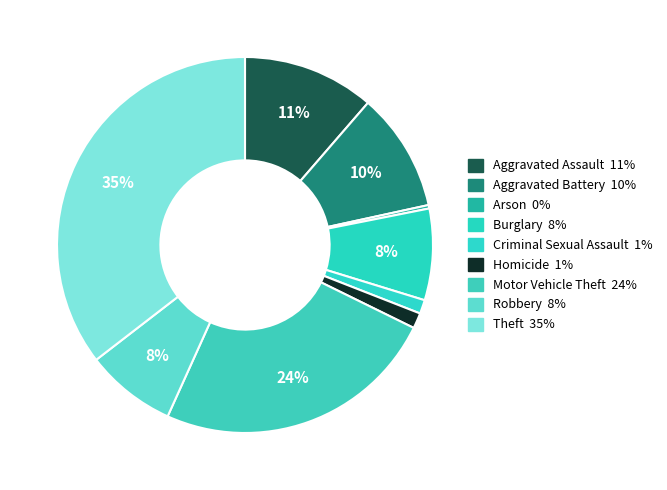

What is the largest slice in the pie chart?

Theft